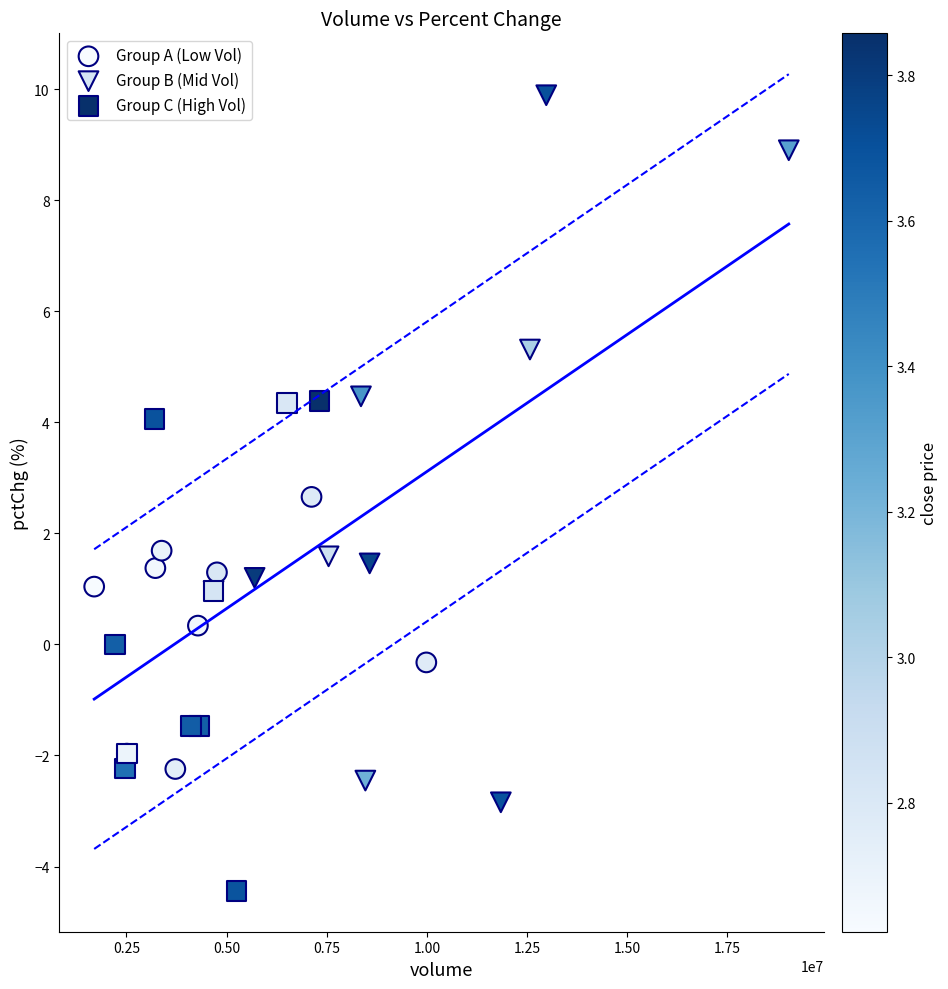

What are all the series names shown in the legend?

Group A (Low Vol), Group B (Mid Vol), Group C (High Vol)